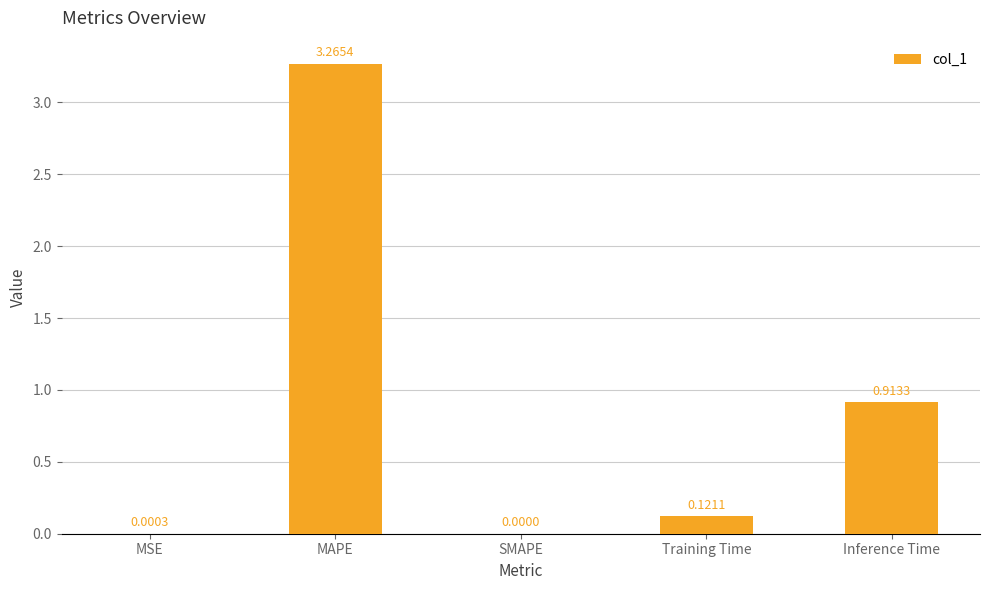

Is it true that the value at MSE is 0.0?

True